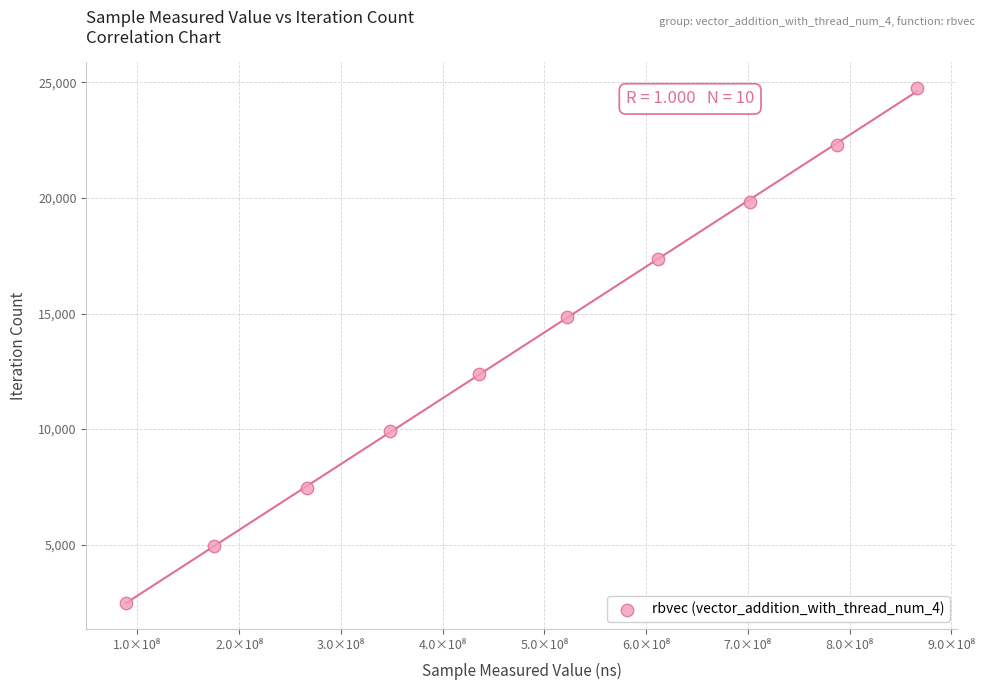

What is the range of X values (max minus min)?

777712266